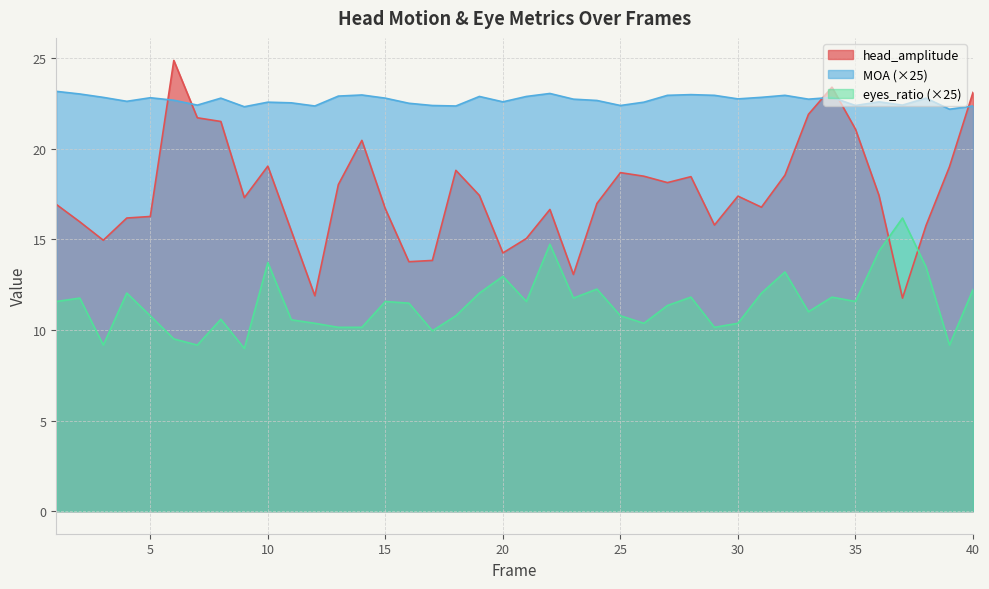

What are all the series names shown in the legend?

head_amplitude, MOA (×25), eyes_ratio (×25)